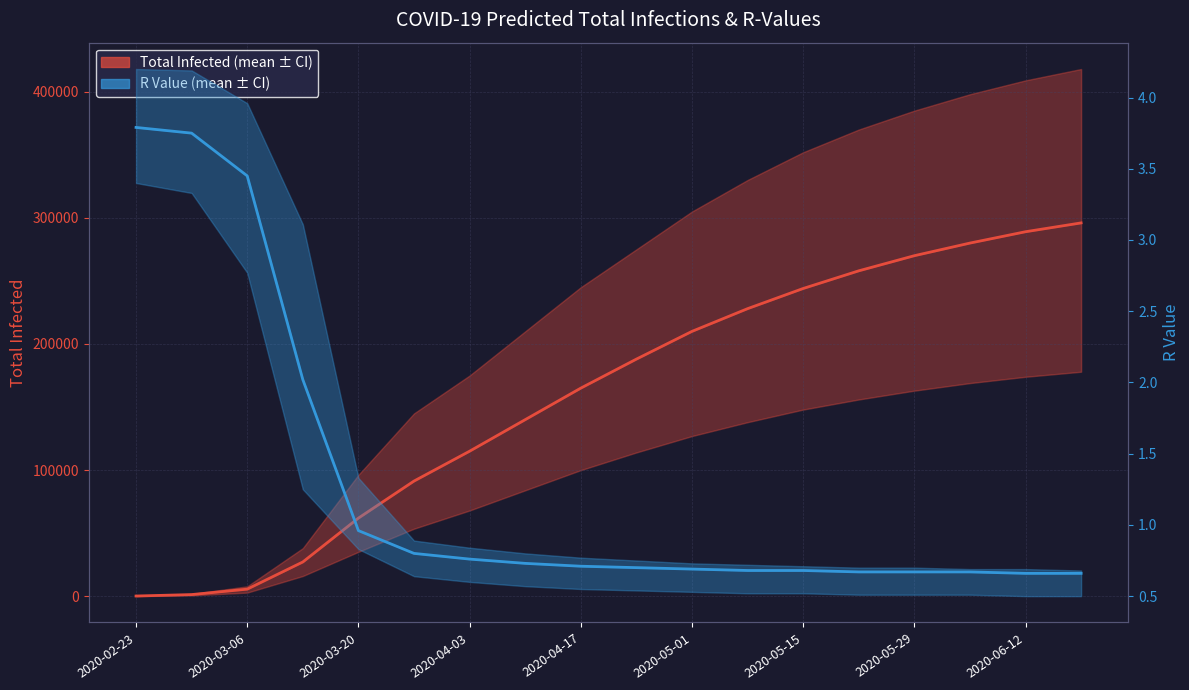

True or false: r_values_mean and predicted_total_infected_mean cross at least once.

False